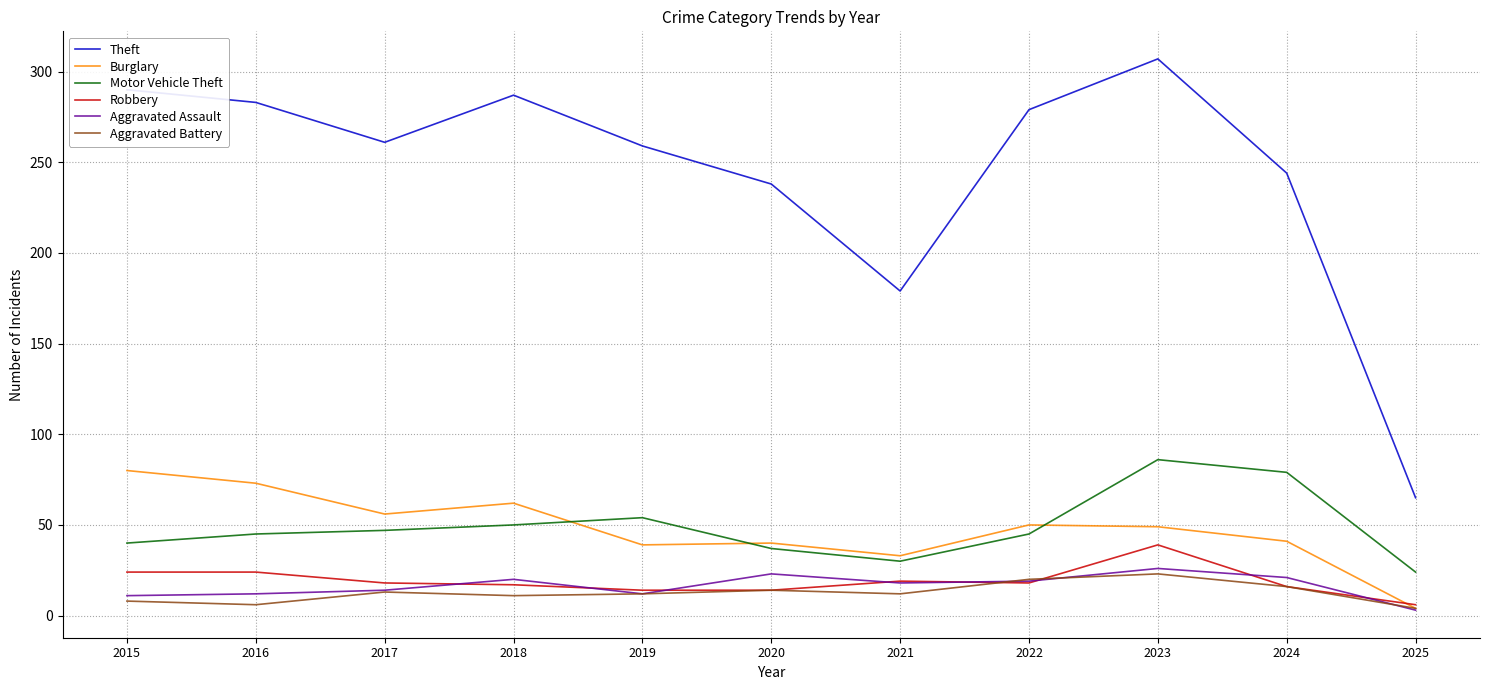

What value does the Aggravated Battery series have at 2019?

12